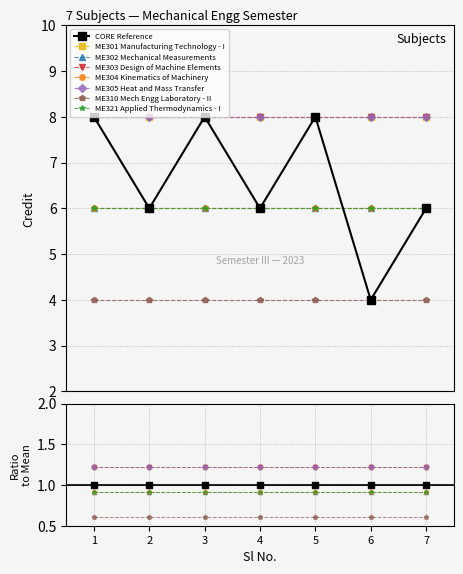

Rank the categories by value from highest to lowest.

1, 3, 5, 2, 4, 7, 6